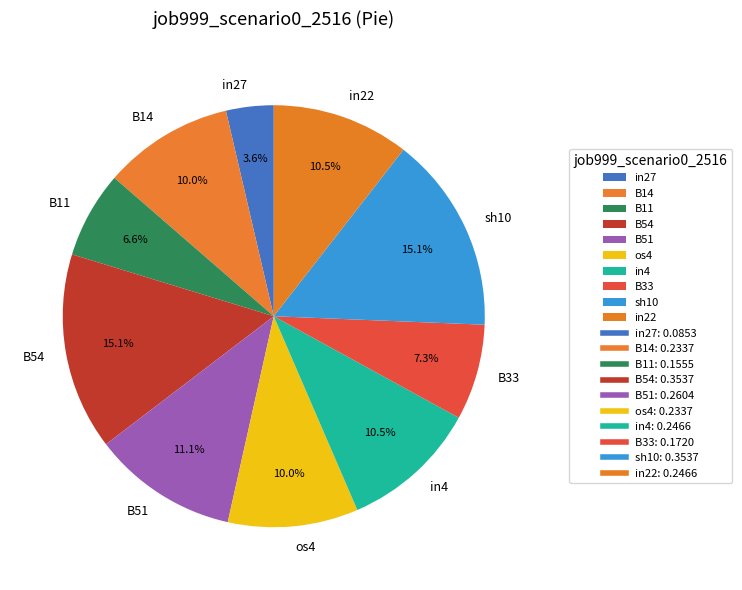

Which category has the smallest portion of the pie?

in27